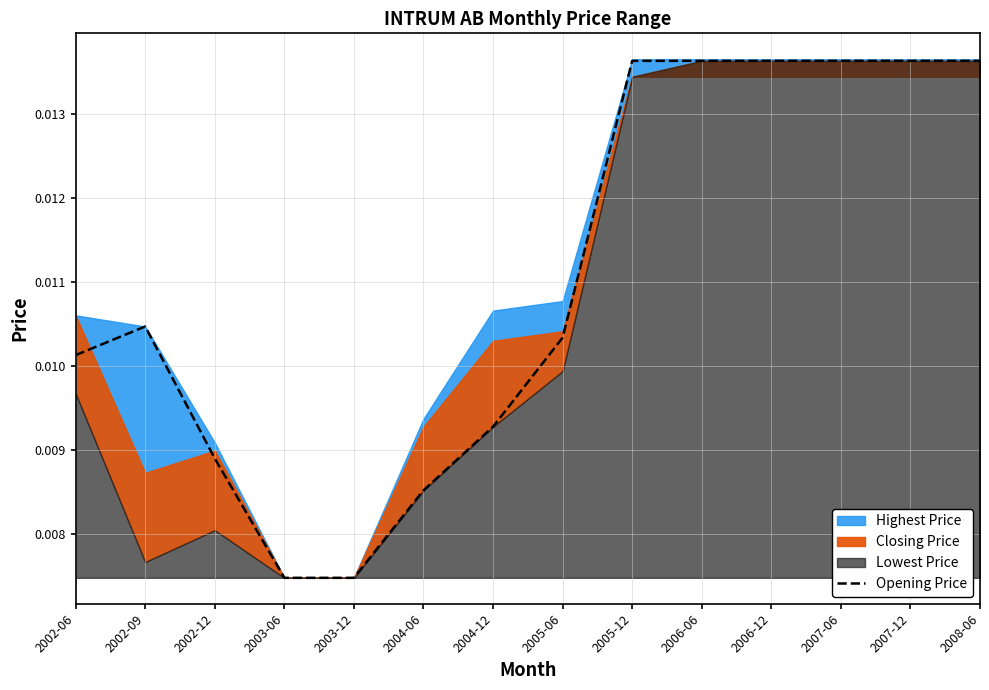

Between 2005-06 and 2002-12, which is larger?

2005-06